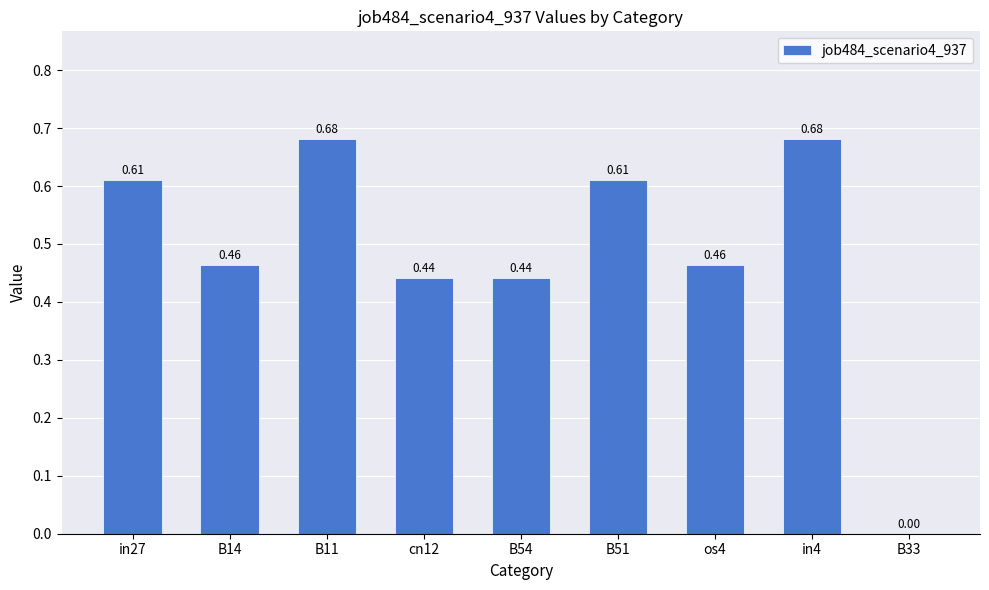

Which has a higher value, in27 or os4?

in27